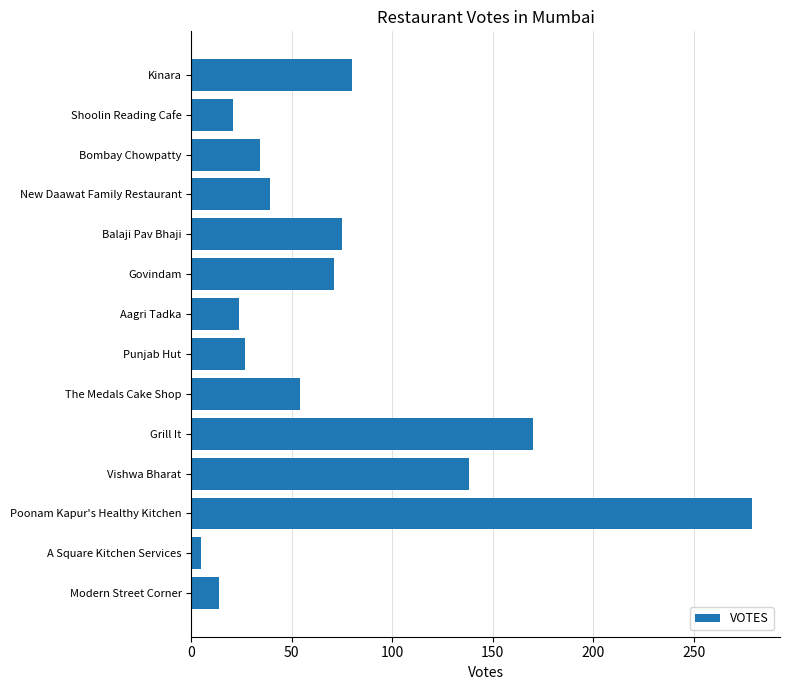

What is the change in value from Bombay Chowpatty to Modern Street Corner?

-20